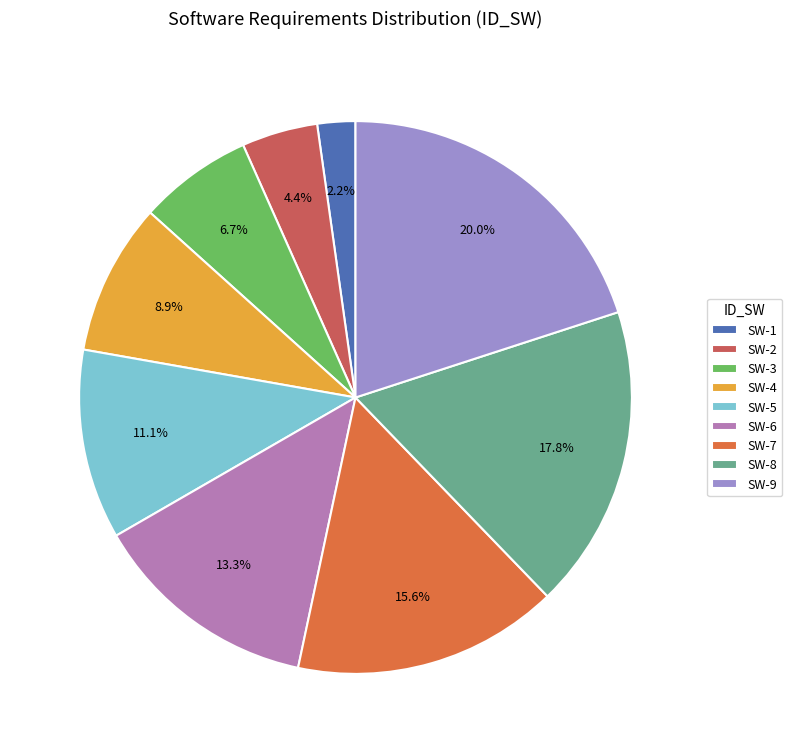

What is the total percentage of SW-9 and SW-2?

24.4%